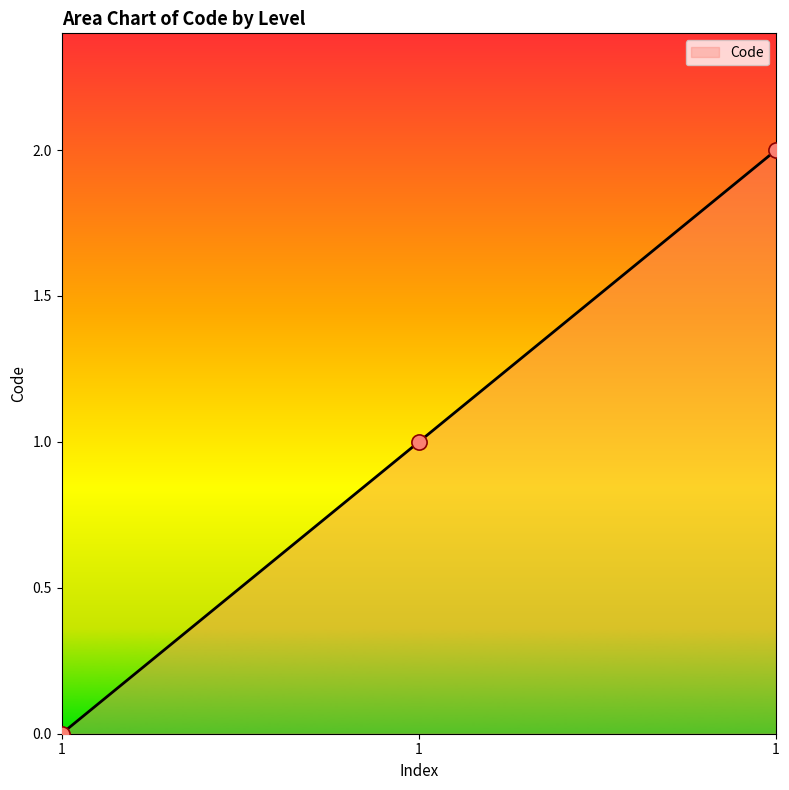

What is the change in value from 1 to 1?

+1